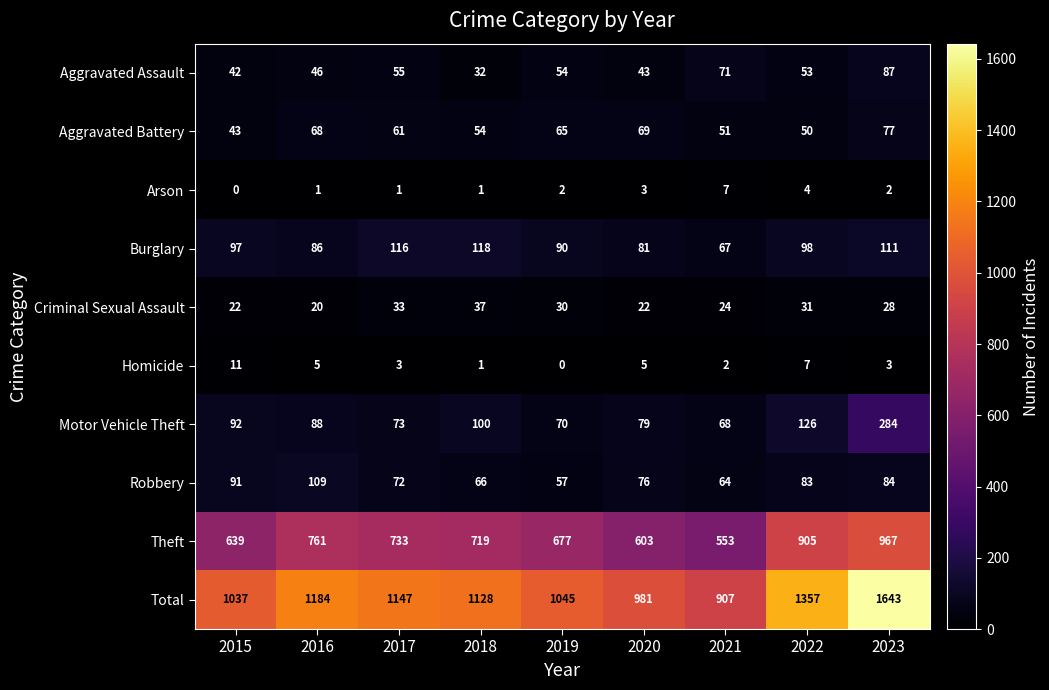

The Total series shows 760 at 2016. True or false?

False